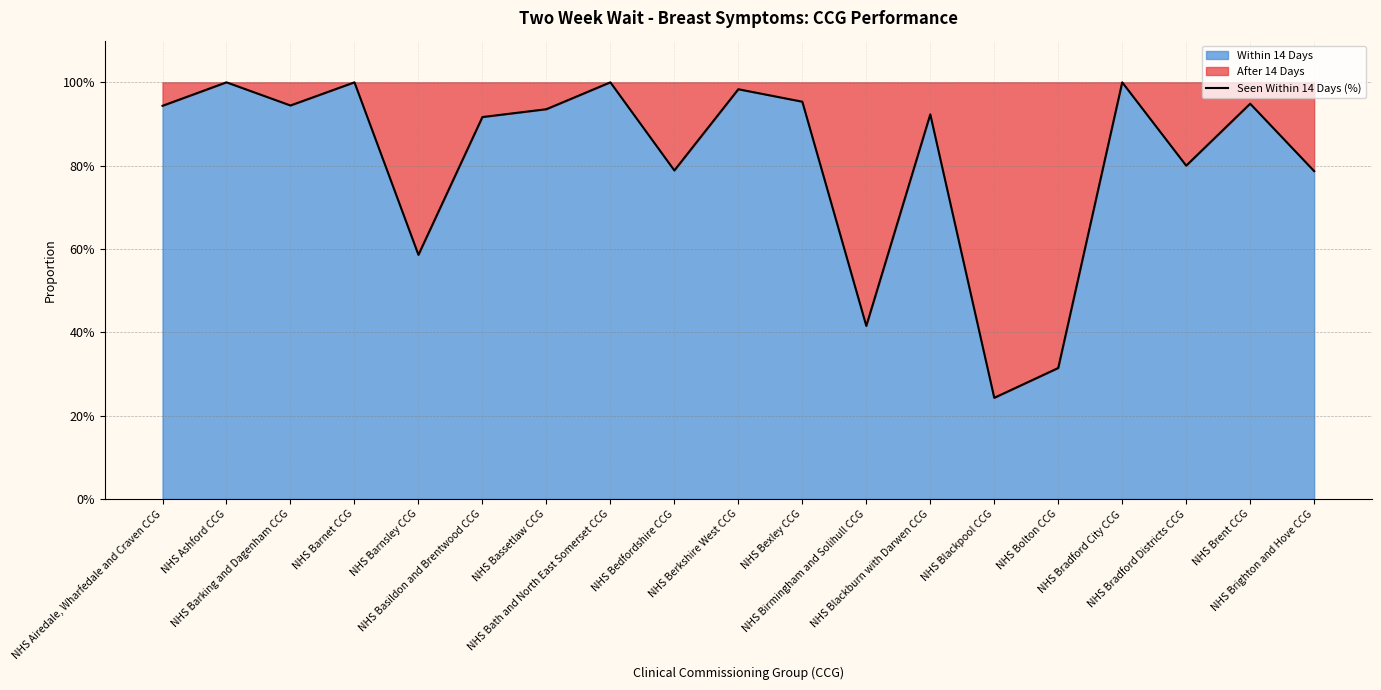

At which category does the data reach its first local peak?

NHS Ashford CCG